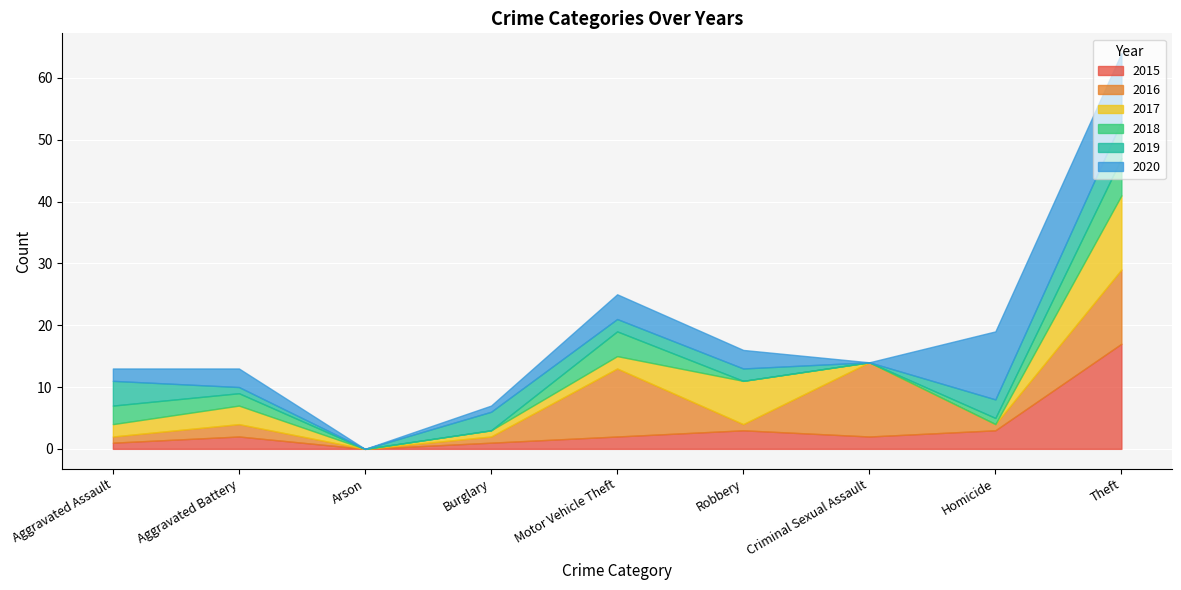

Rank the series by their average value, from highest to lowest.

2016, 2020, 2015, 2017, 2019, 2018